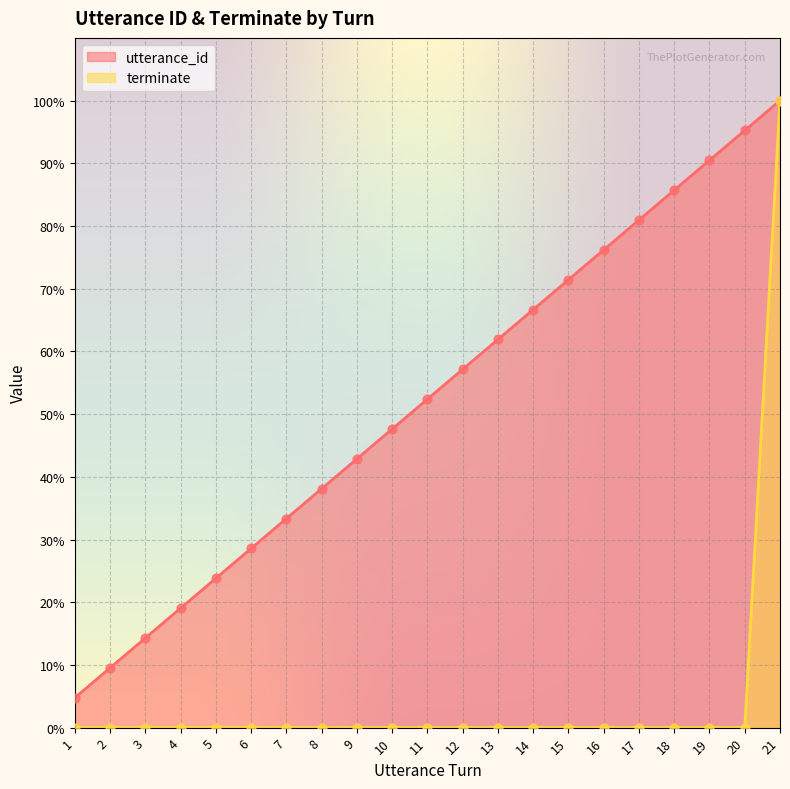

Which series has the largest Y range (max minus min)?

terminate